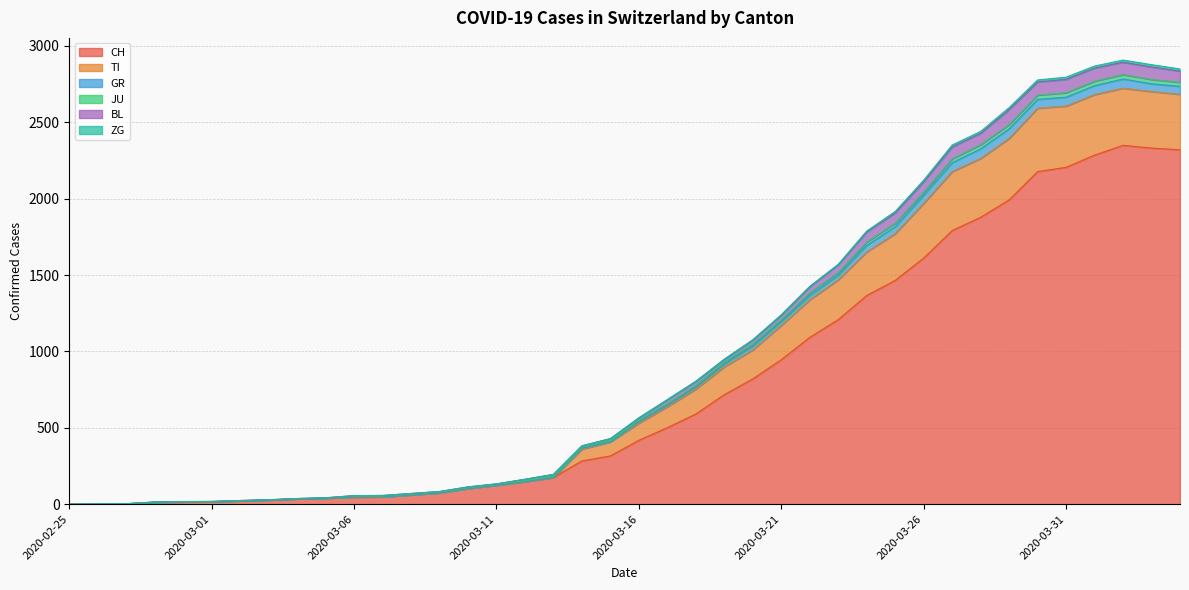

What is the highest value of the CH series?

2349